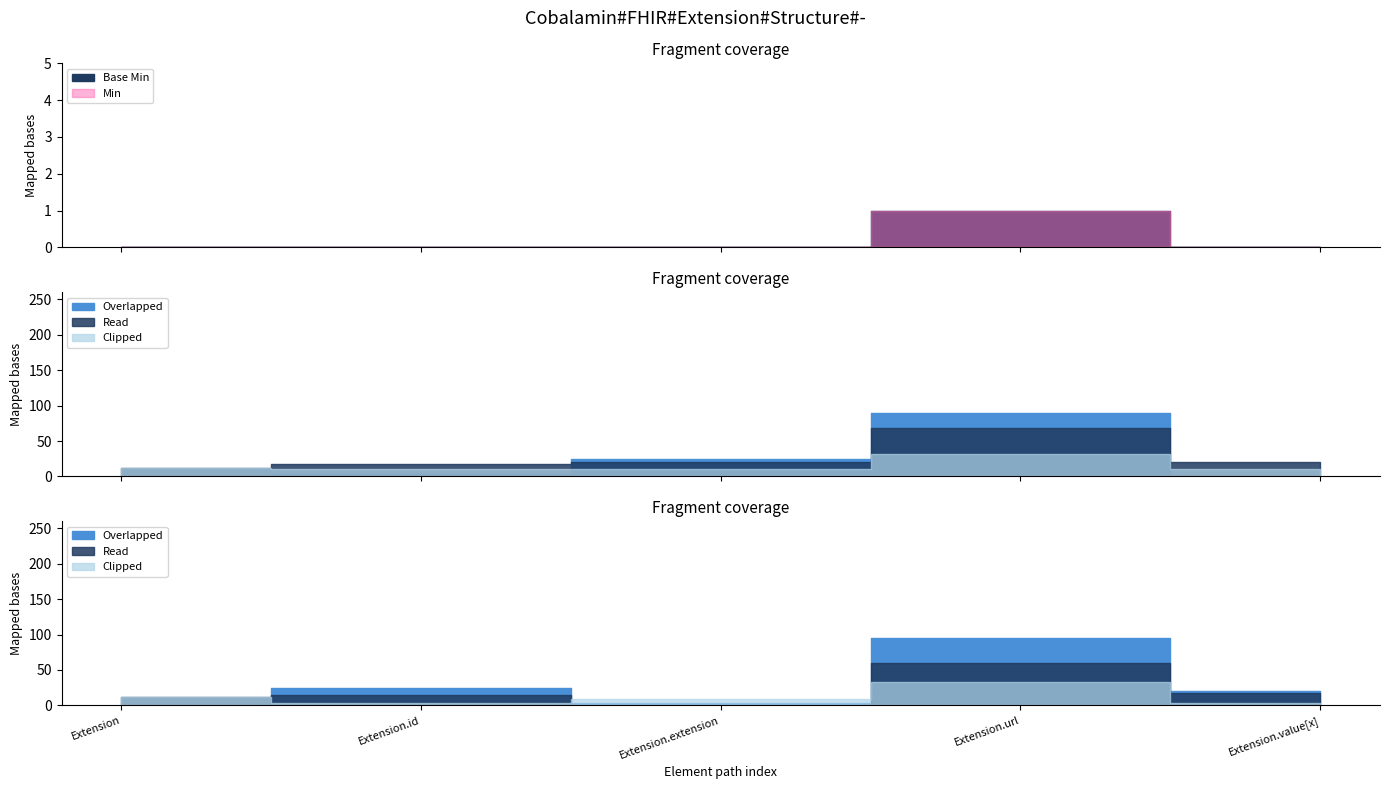

At which label is Base Min closest to 0?

Extension